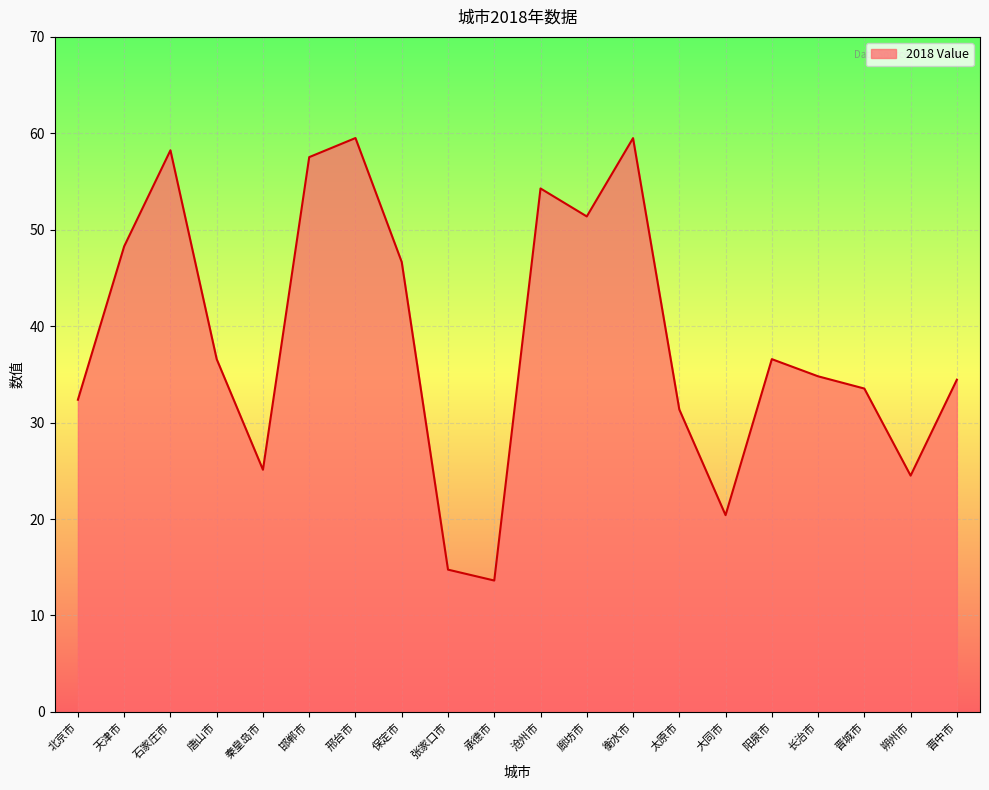

True or false: the data shows 59.5 at 衡水市.

True